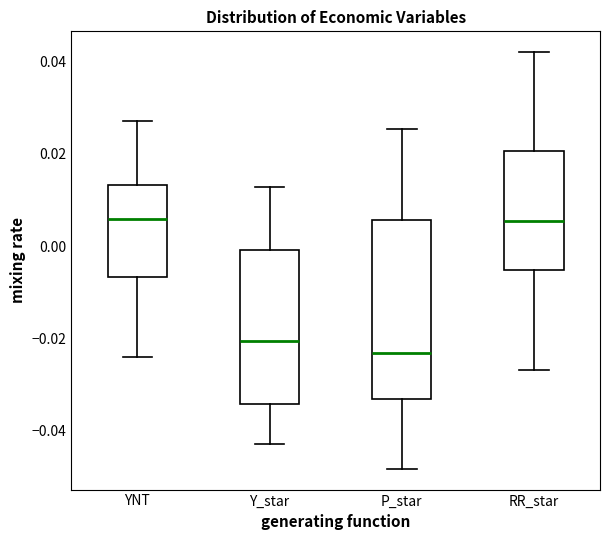

Which box is the tallest, from its lower edge to its upper edge?

P_star